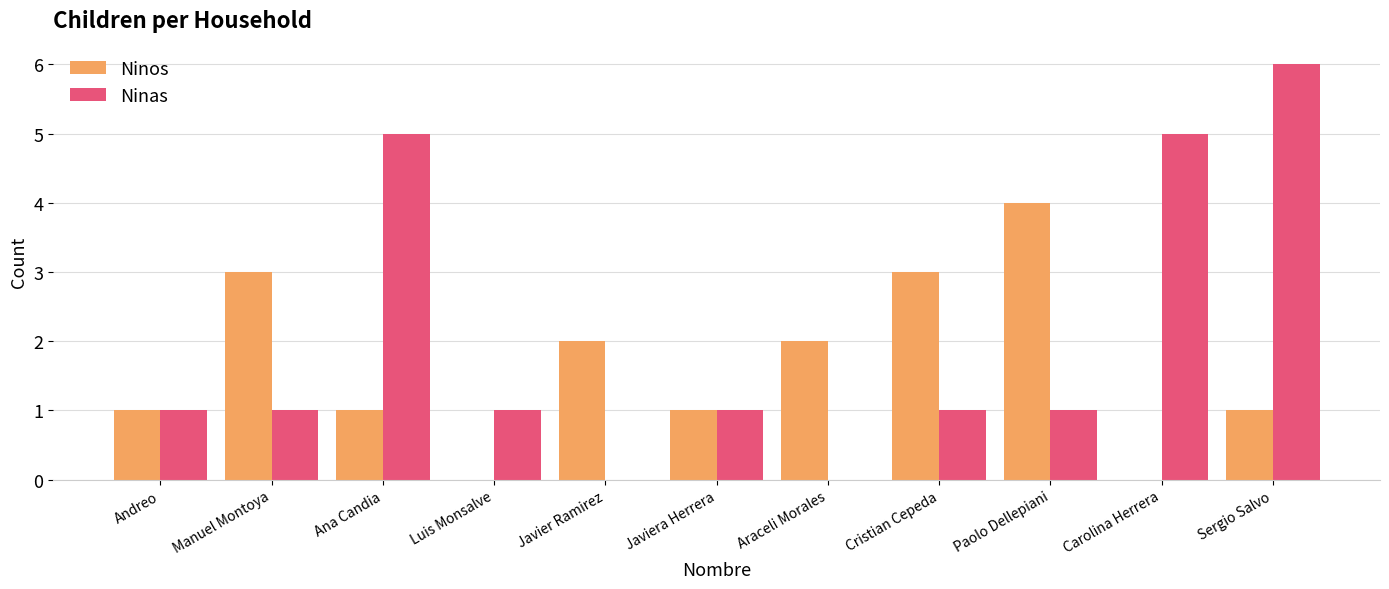

What is the sum of all Ninos values?

18